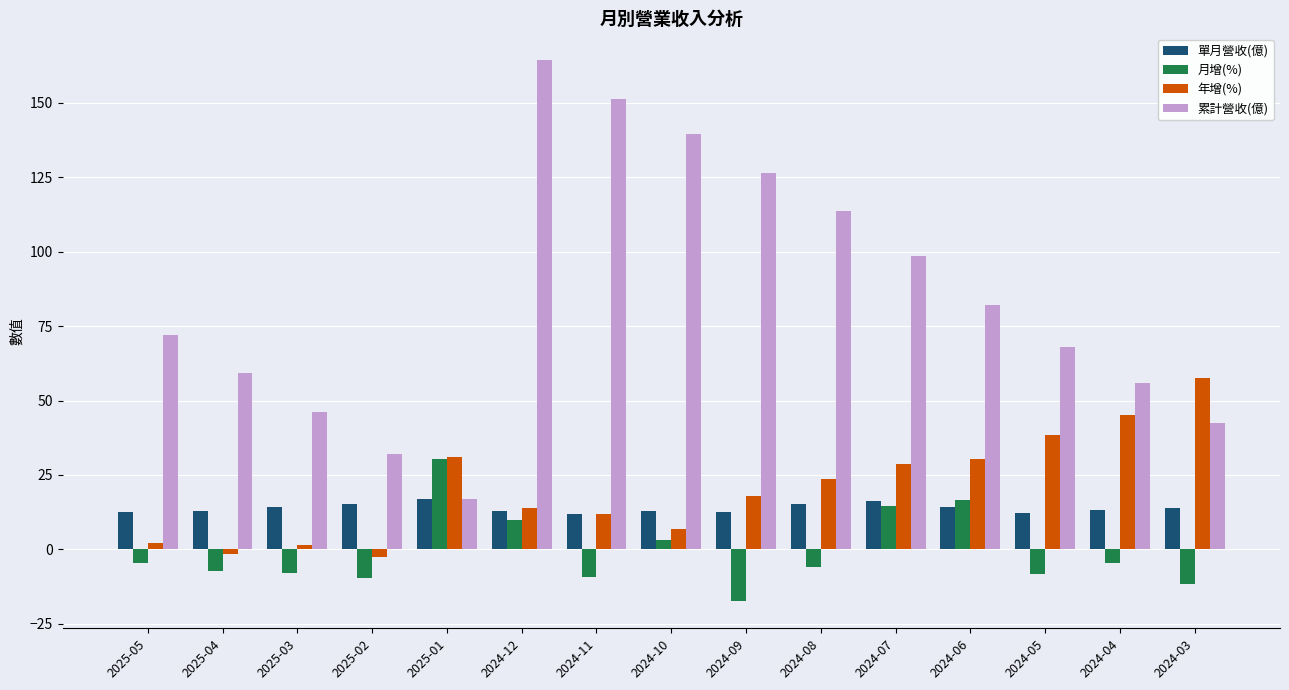

What are all the series names shown in the legend?

單月營收(億), 月增(%), 年增(%), 累計營收(億)